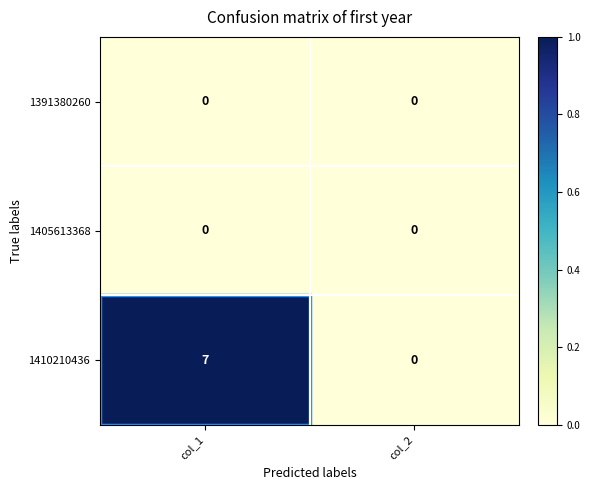

Which series has the largest total across all categories?

1410210436